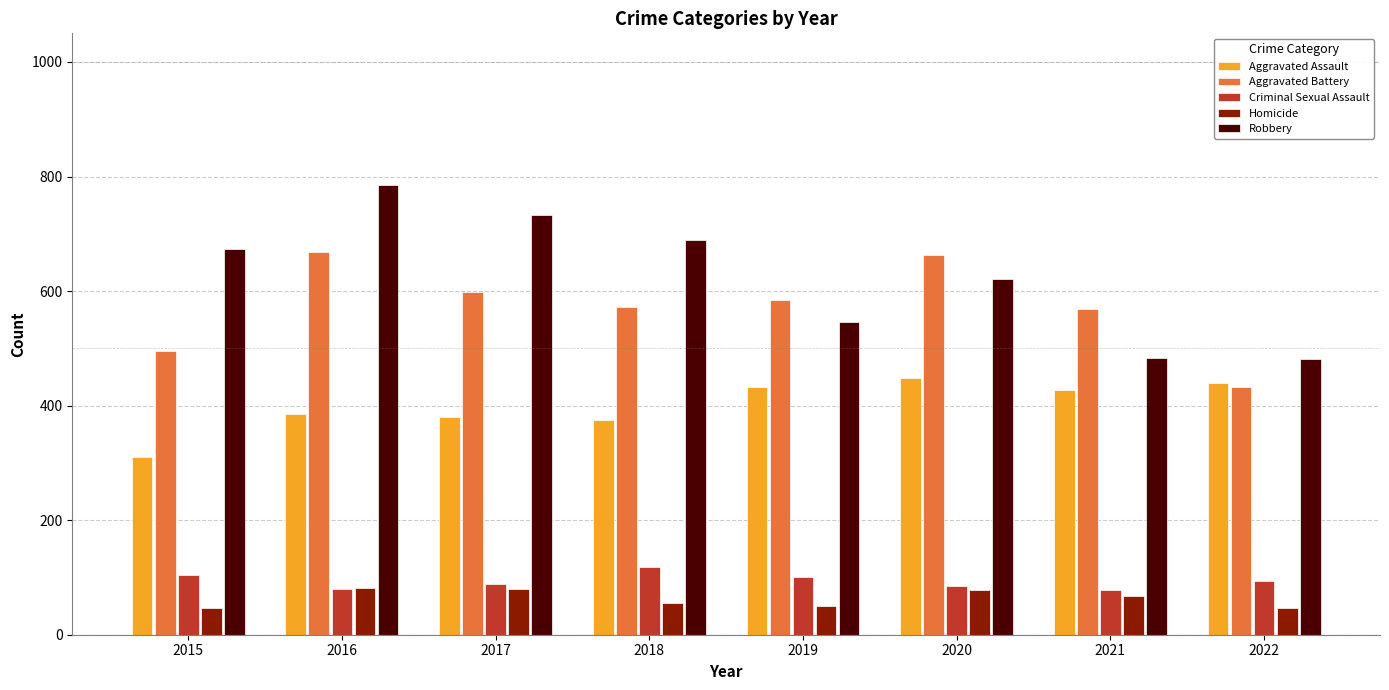

What are all the series names shown in the legend?

Aggravated Assault, Aggravated Battery, Criminal Sexual Assault, Homicide, Robbery